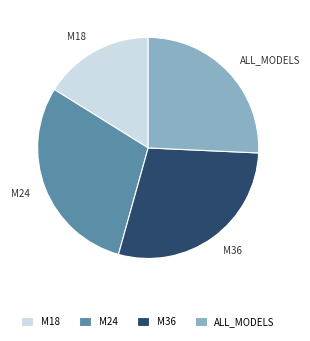

Does M36 account for over 50% of the chart?

No